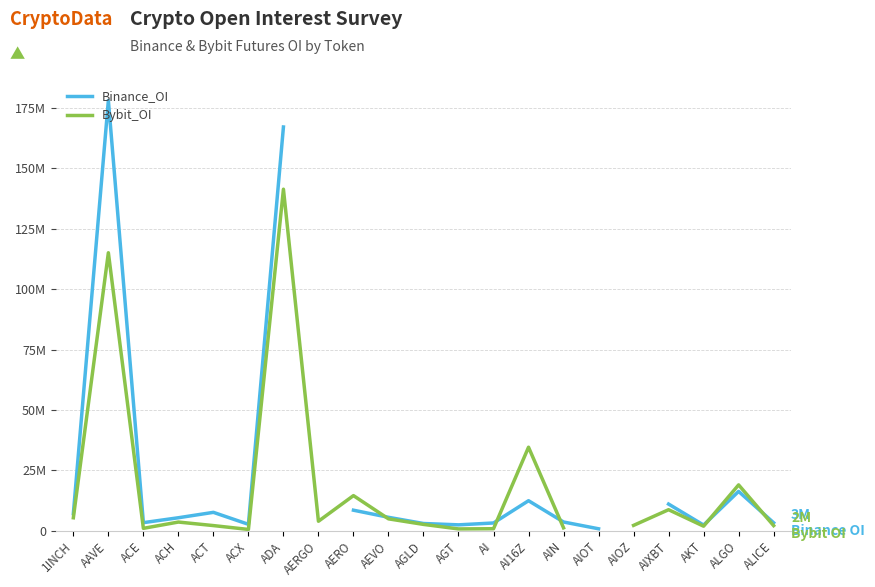

At which label does Bybit_OI reach its minimum?

ACX